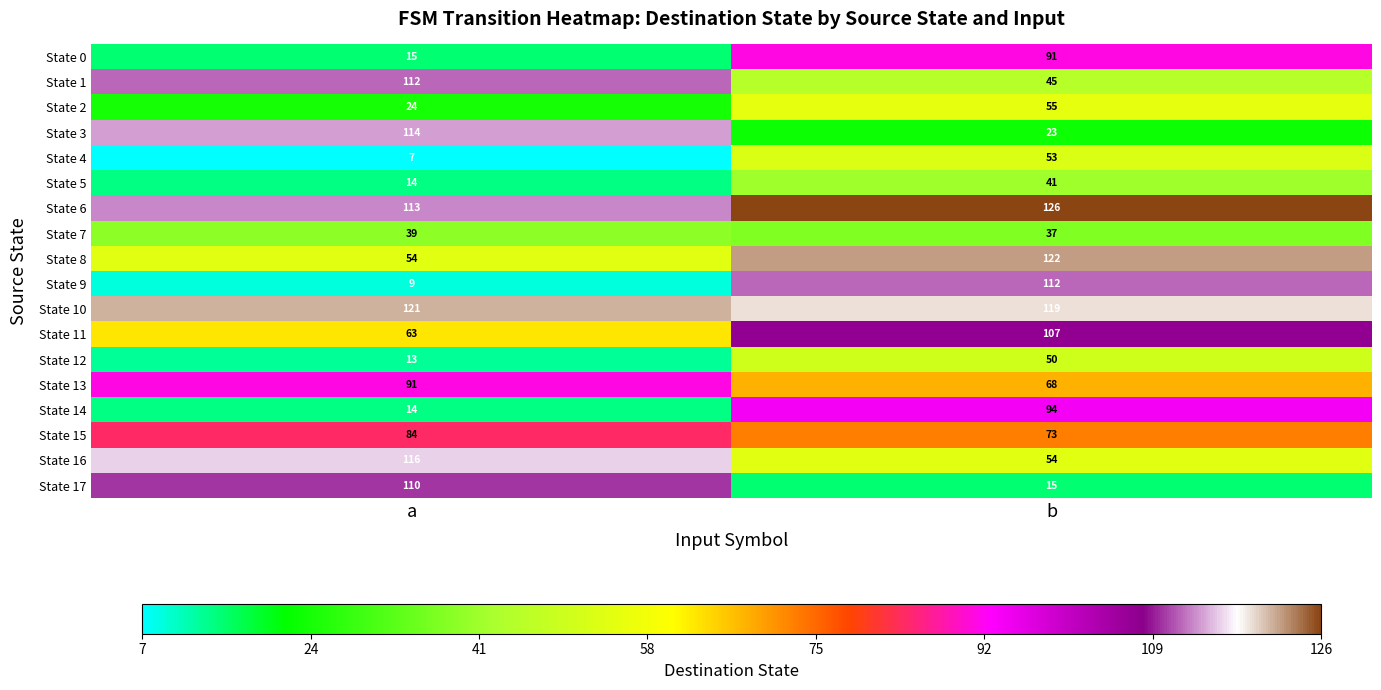

What is the sum of all State 13 values?

159